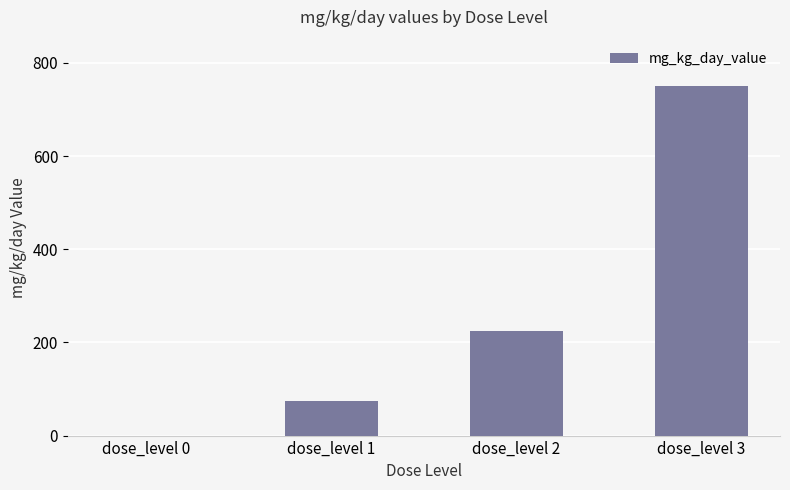

The value at dose_level 0 is 0. True or false?

True